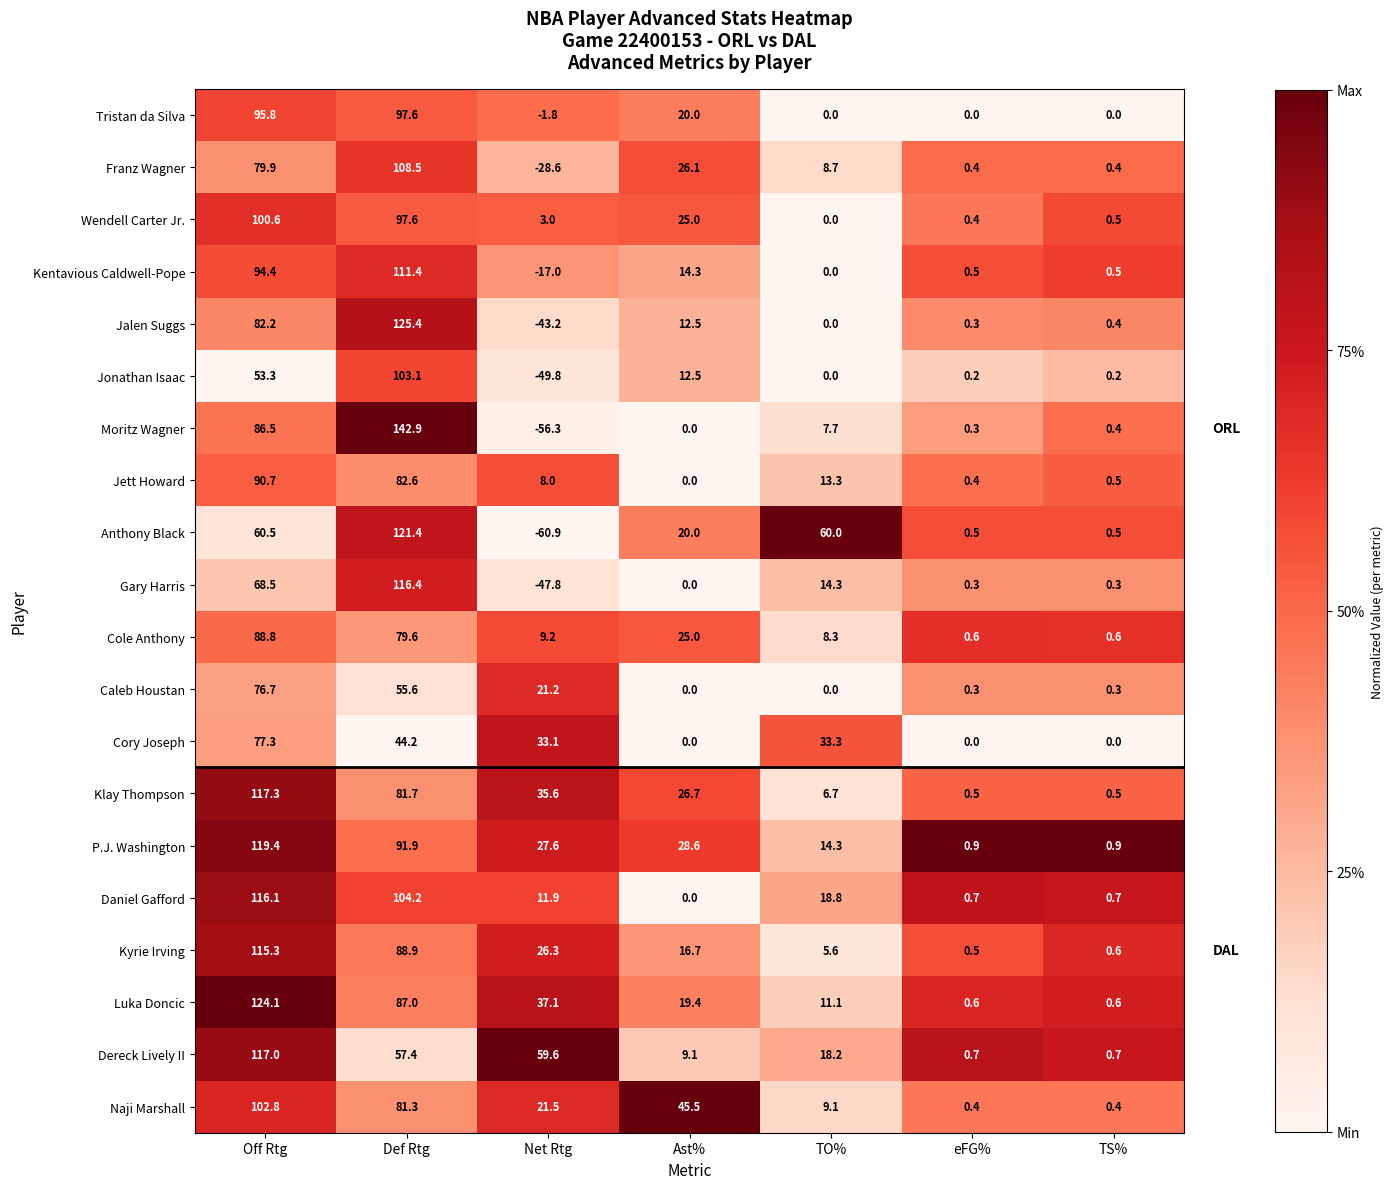

What is the sum of all Jonathan Isaac values?

119.5